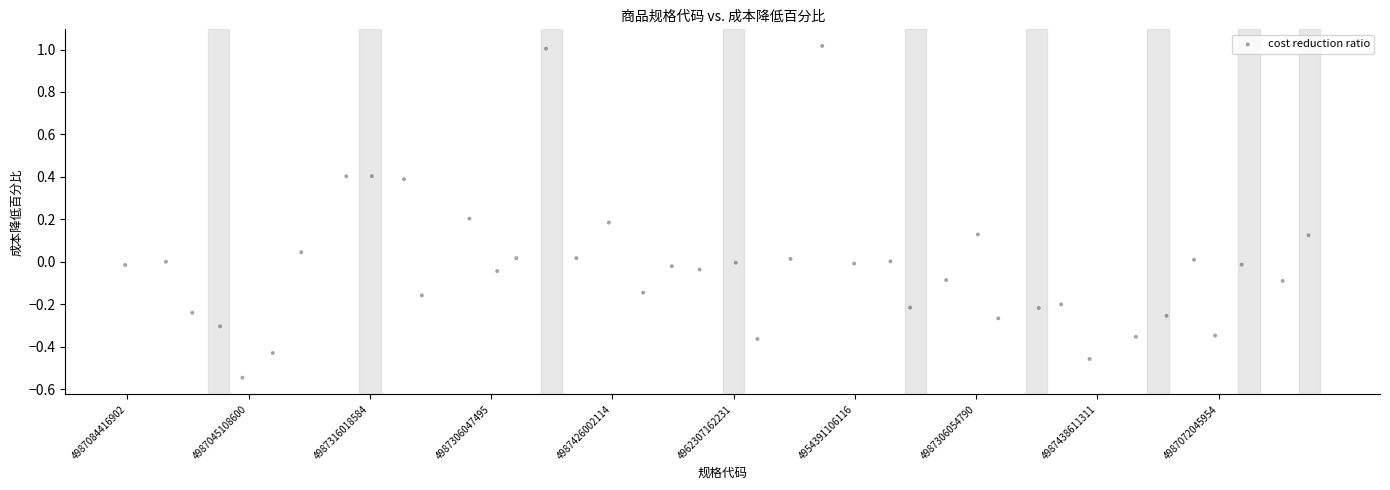

What is the range of Y values (max minus min)?

1.6